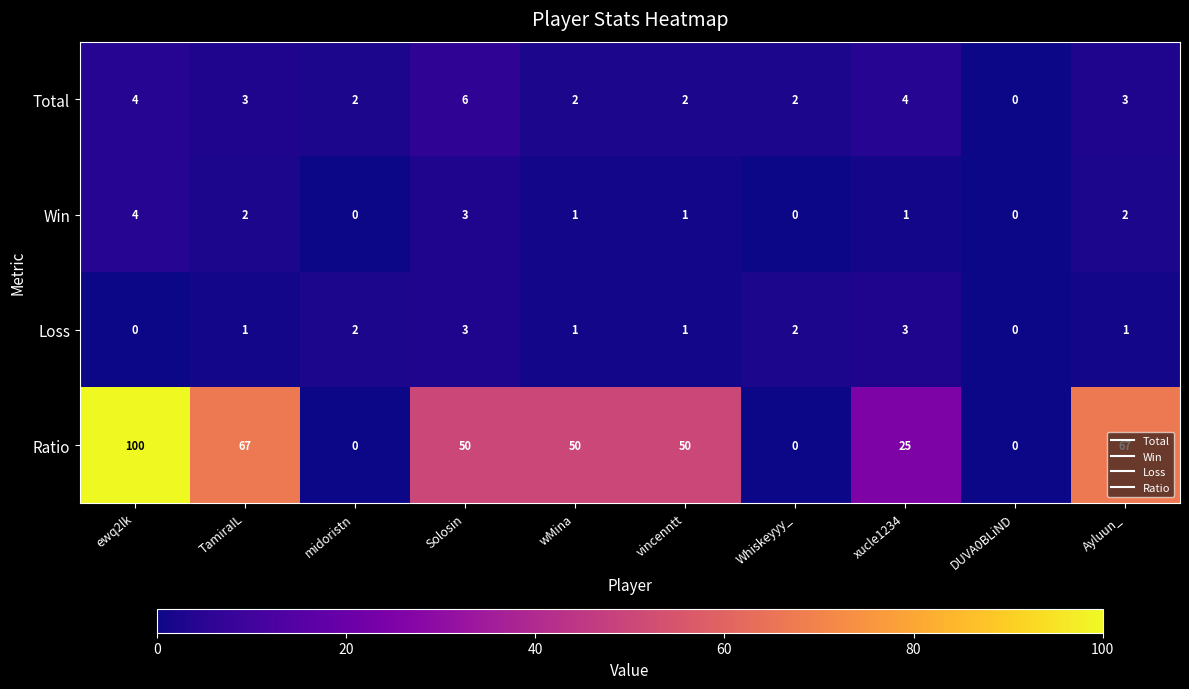

What is the greatest value displayed?

100